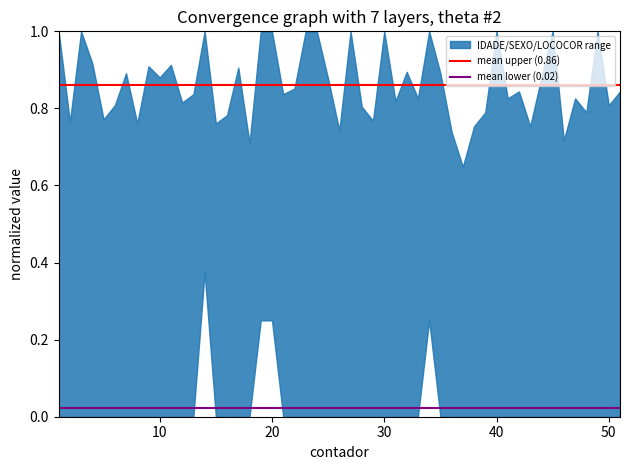

What is the value of the mean upper (0.86) point at the 2nd from the left?

0.9